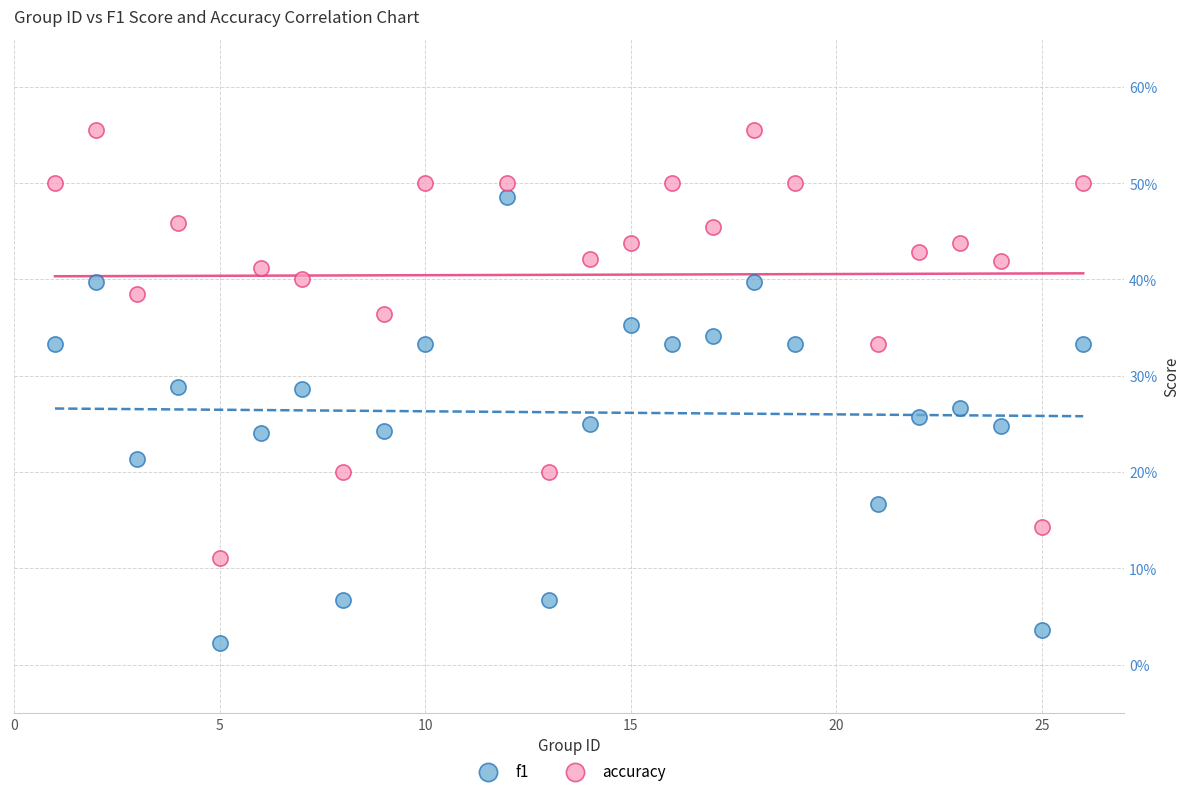

What are all the series names shown in the legend?

f1, accuracy